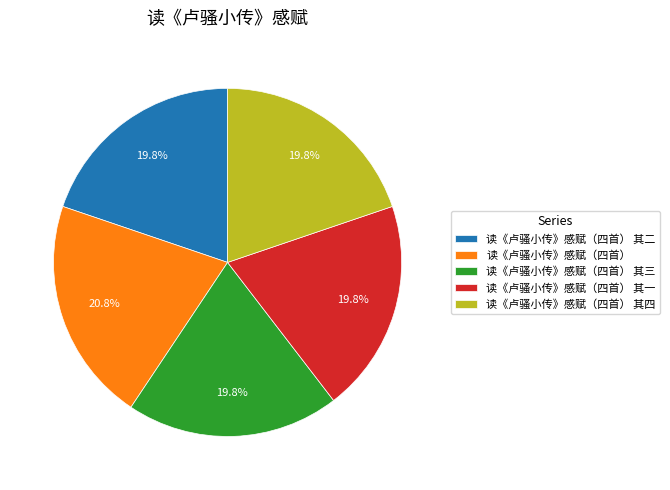

To the nearest percent, what is the combined percentage of 读《卢骚小传》感赋（四首） 其三 and 读《卢骚小传》感赋（四首）?

41%